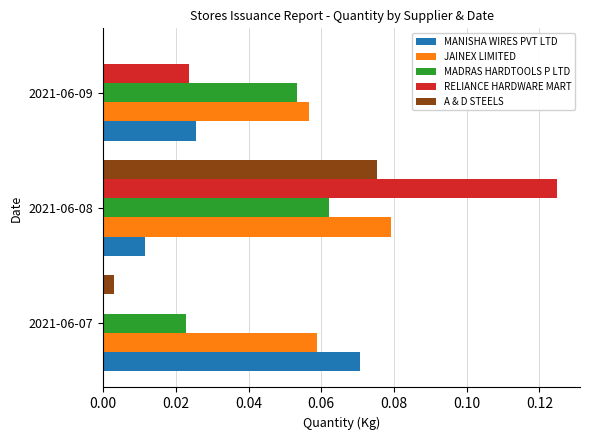

At which category is the sum across all series the highest?

2021-06-08